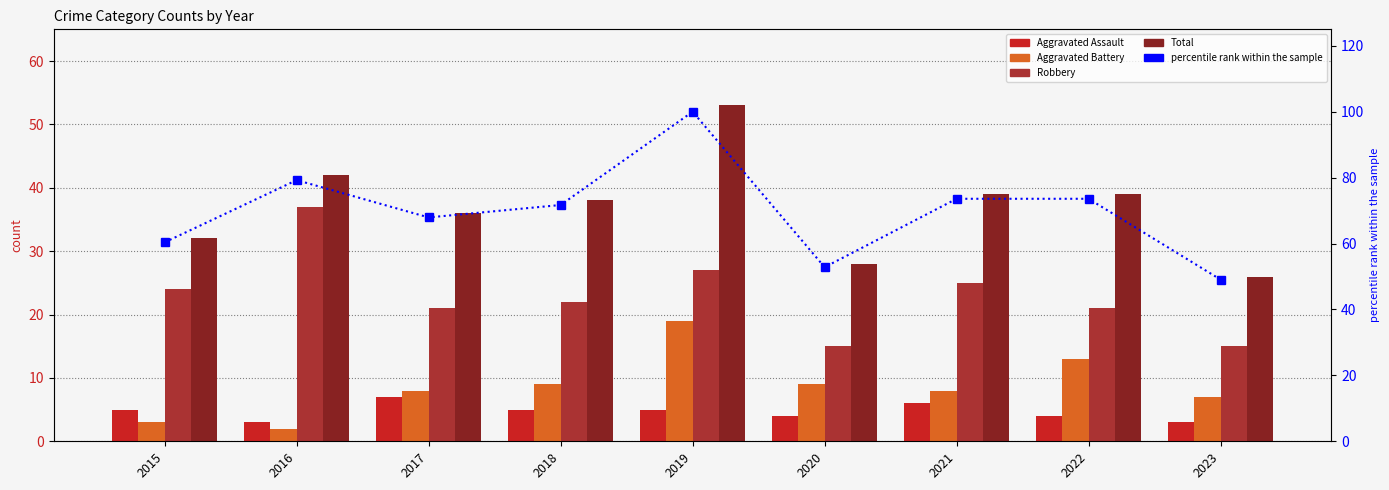

Between 2015 and 2020, which is larger?

2015